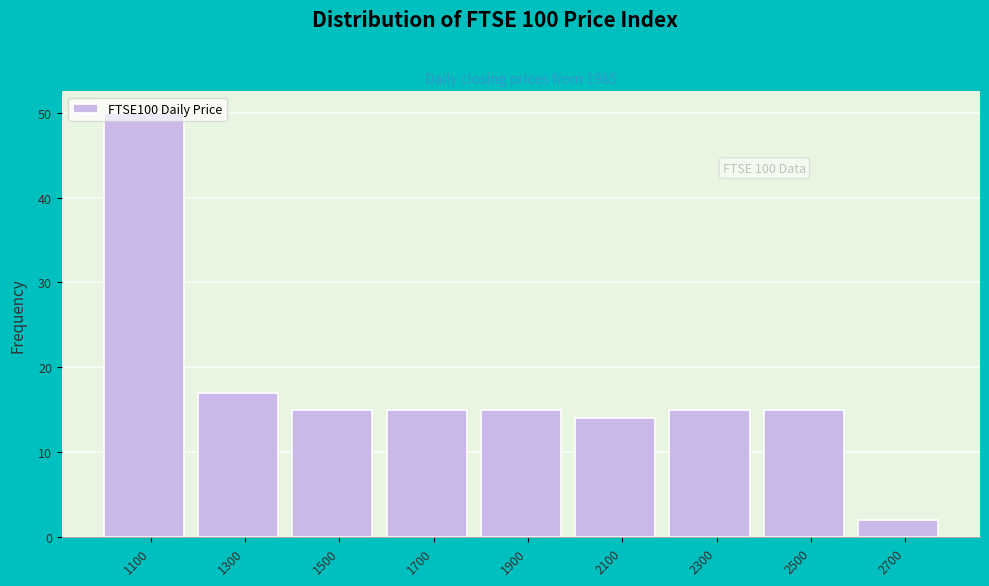

What is the greatest value displayed?

50